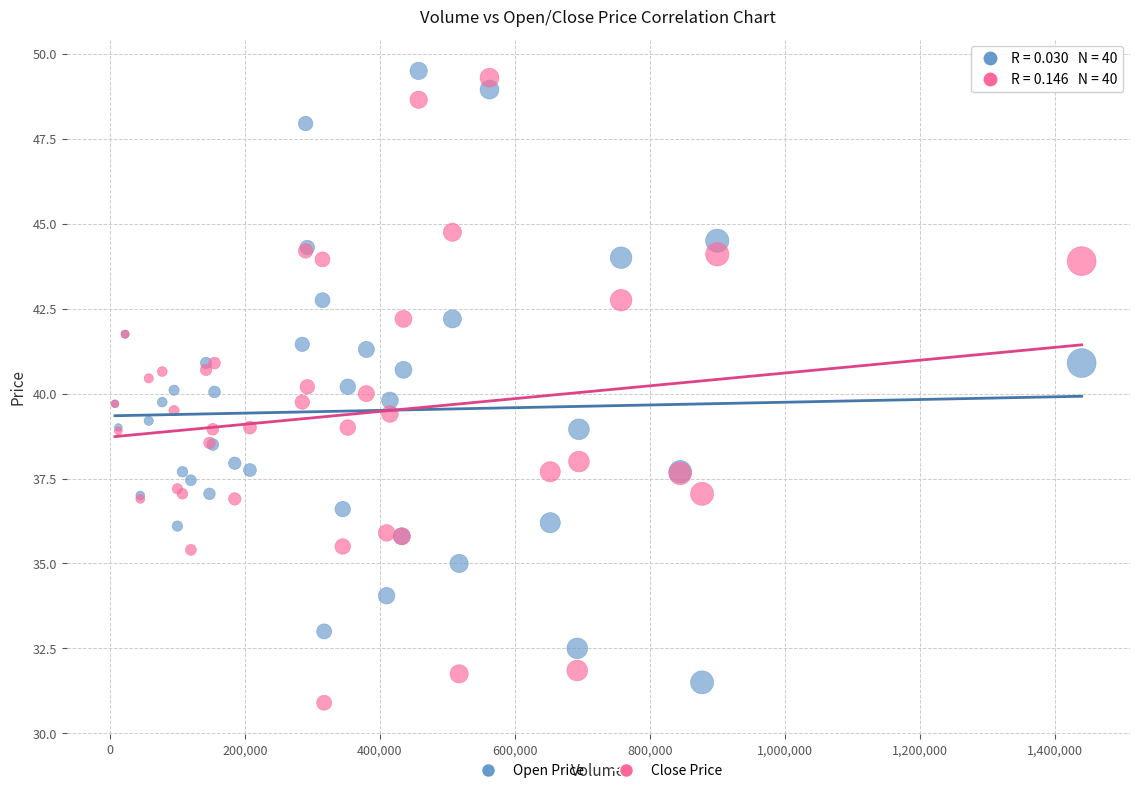

Which series has the widest spread of Y values?

Close Price